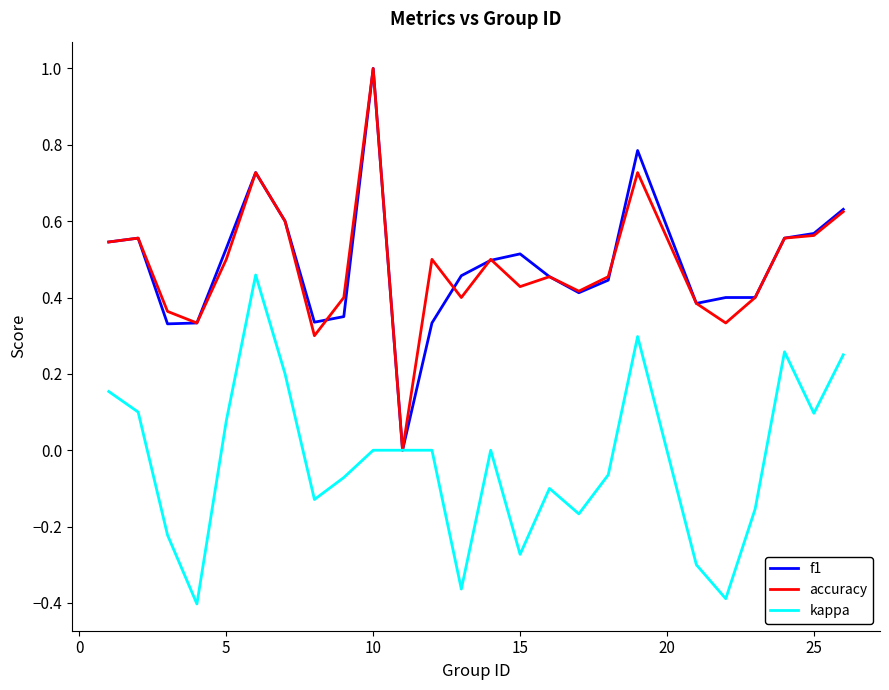

What is the highest value of the f1 series?

1.0